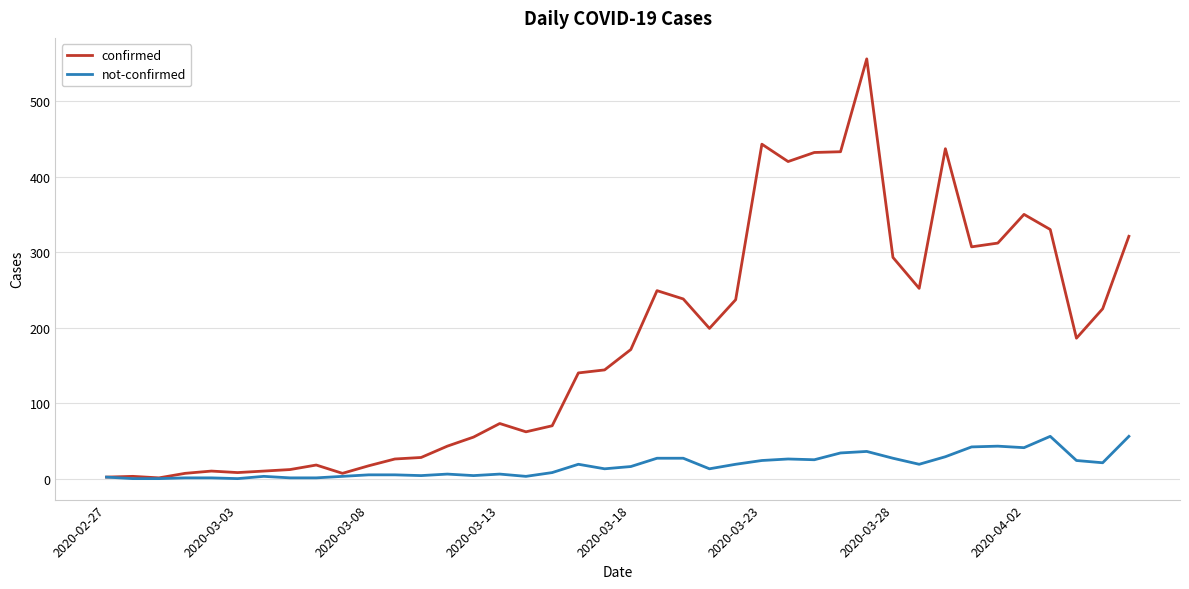

Which series has the widest spread of values?

confirmed